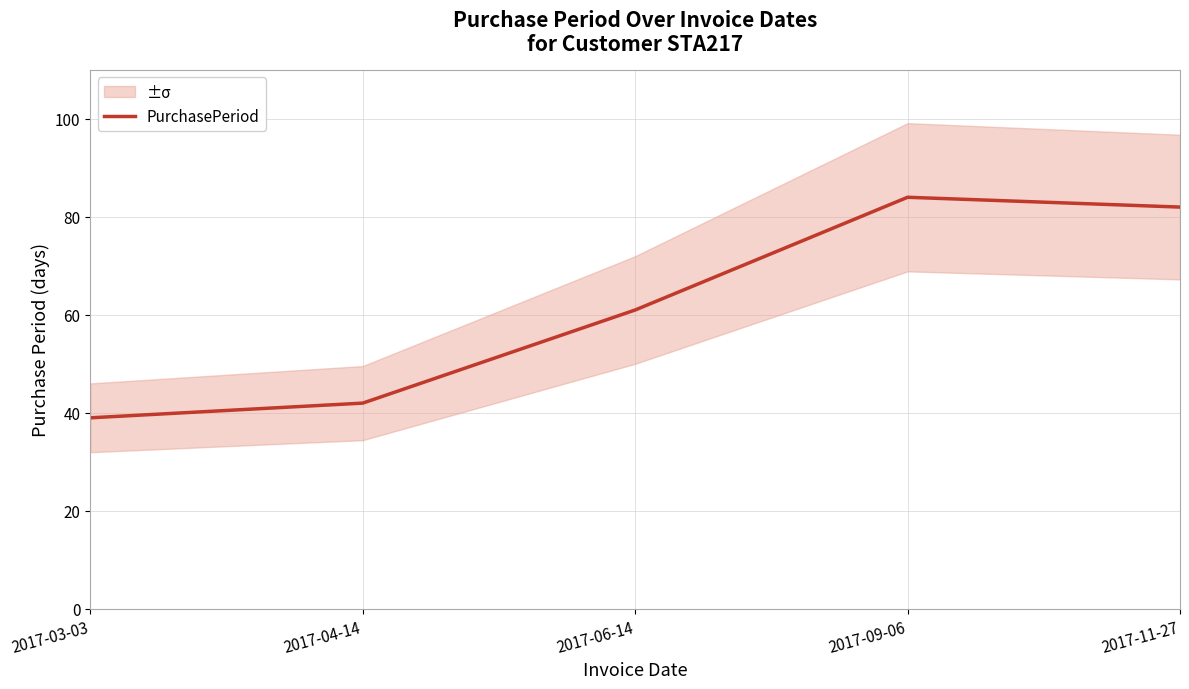

What is the difference between the values at 2017-04-14 and 2017-09-06?

42